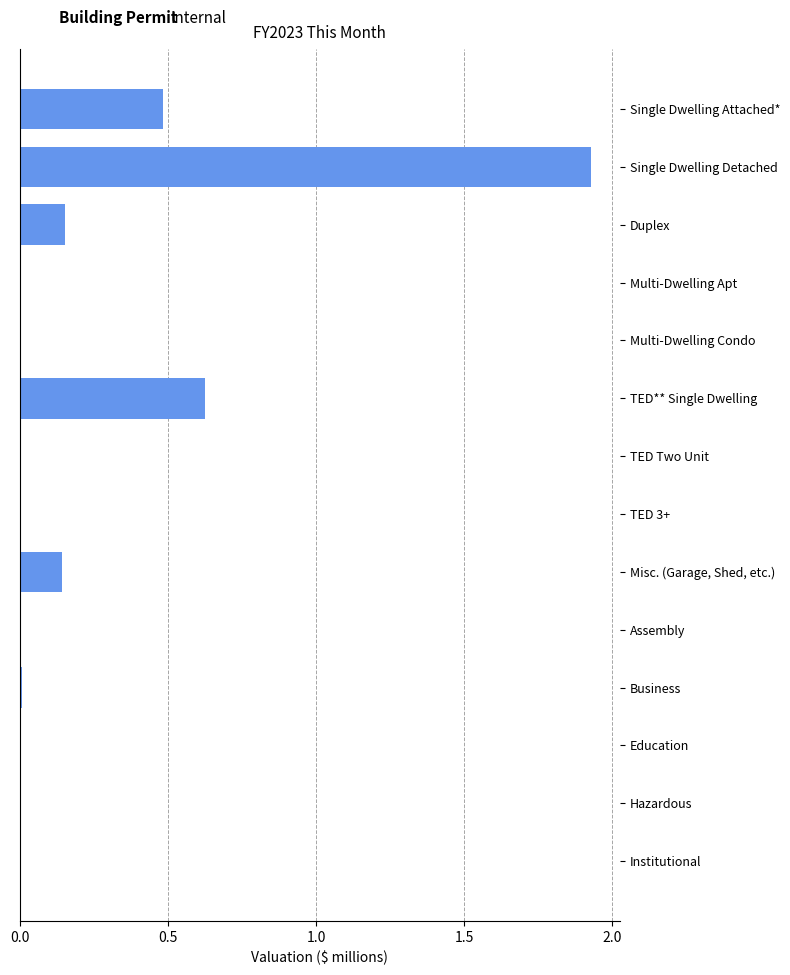

Which label corresponds to the largest value in the chart?

Single Dwelling Detached